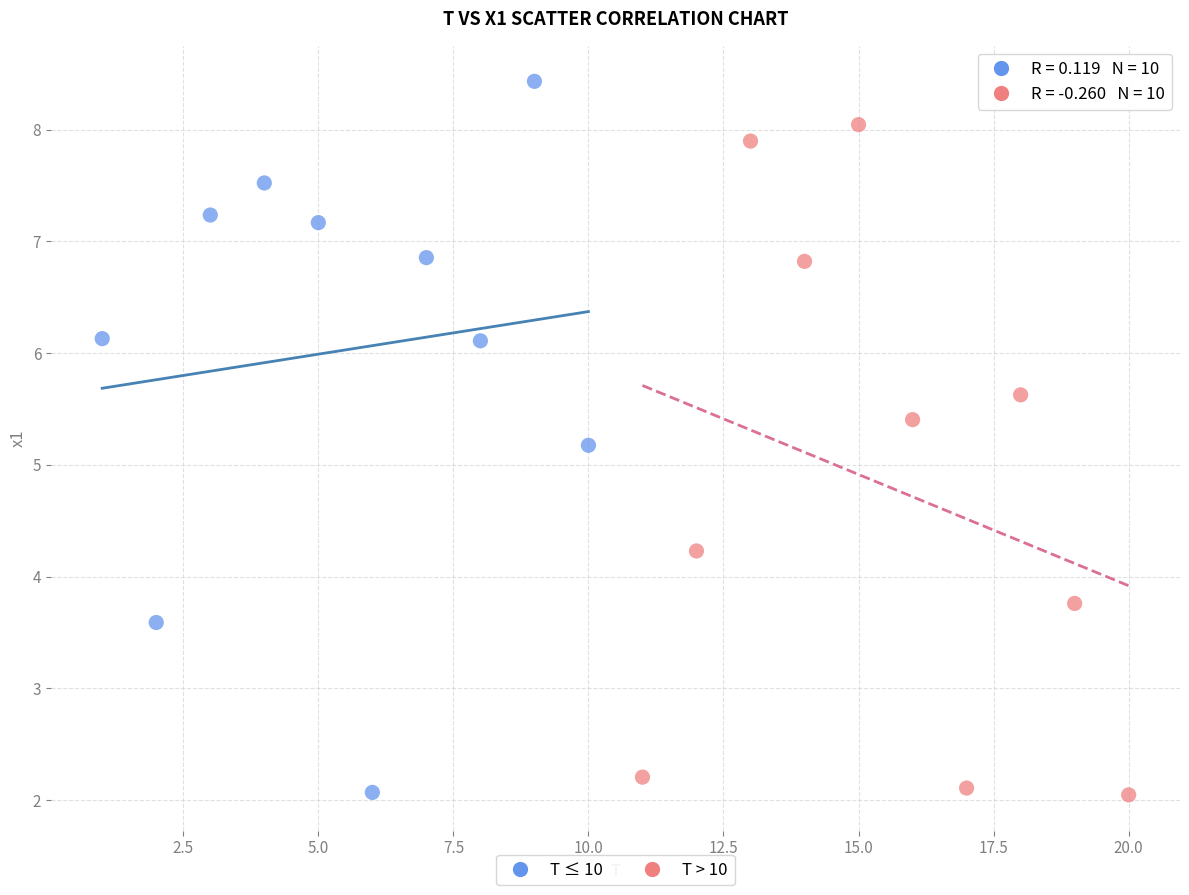

What are all the series names shown in the legend?

T ≤ 10, T > 10